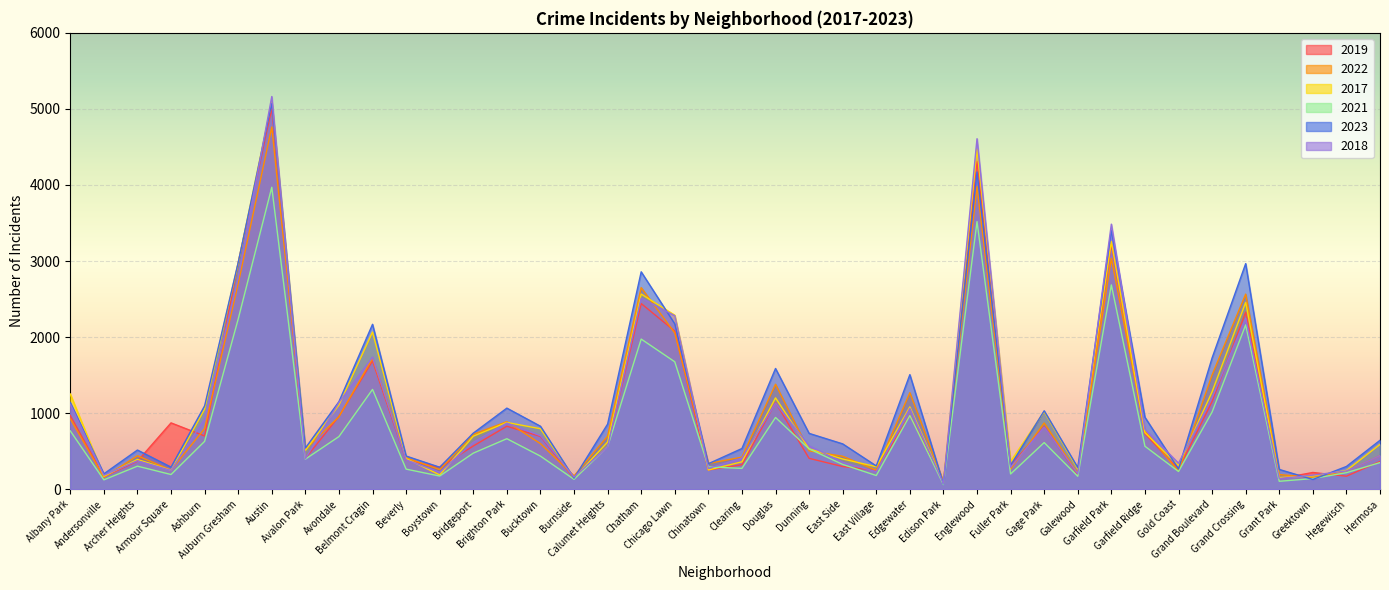

List the series in order of their peak value, lowest first.

2021, 2022, 2019, 2023, 2017, 2018